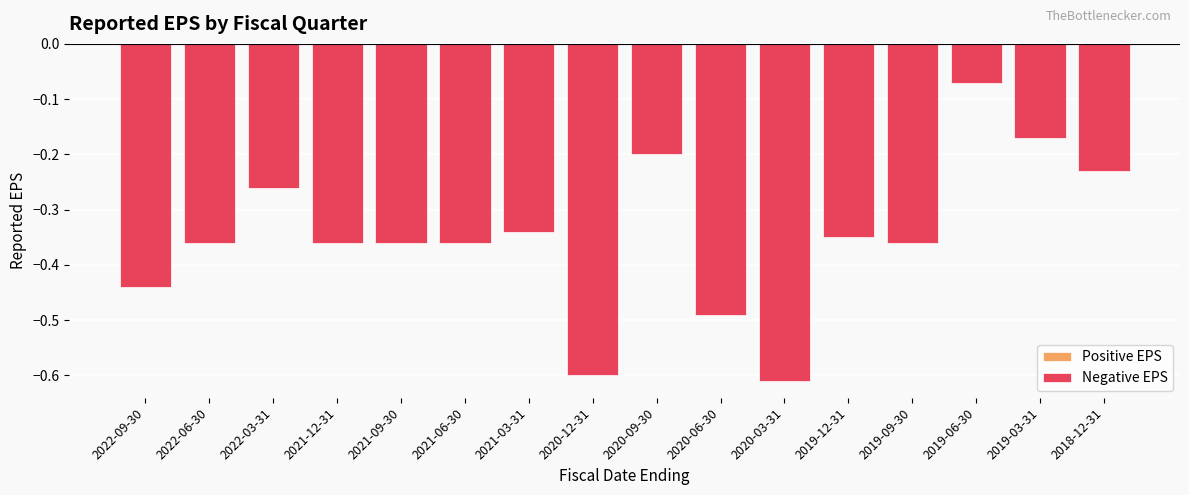

Where is the data nearest to the value 0?

2019-06-30